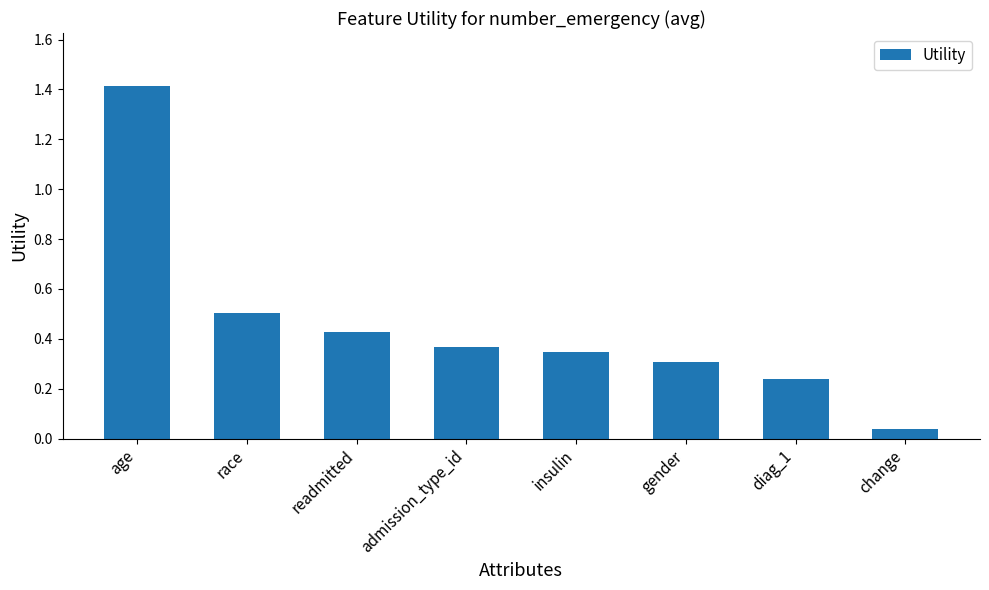

What is the maximum value shown in the chart?

1.4